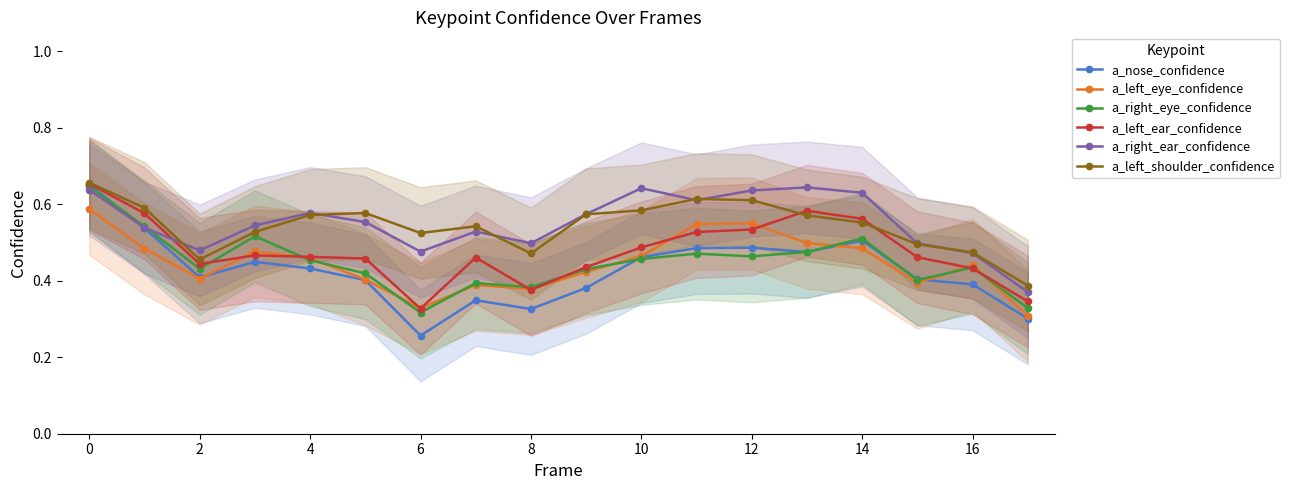

The value of a_right_ear_confidence at 0 is 0.3. True or false?

False